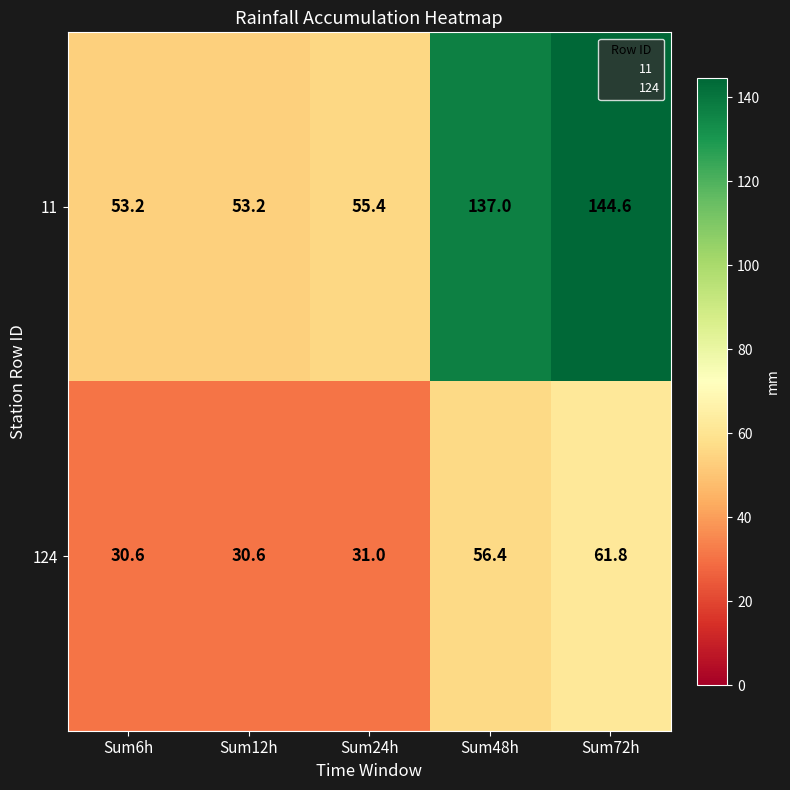

How many distinct data groups are displayed?

2